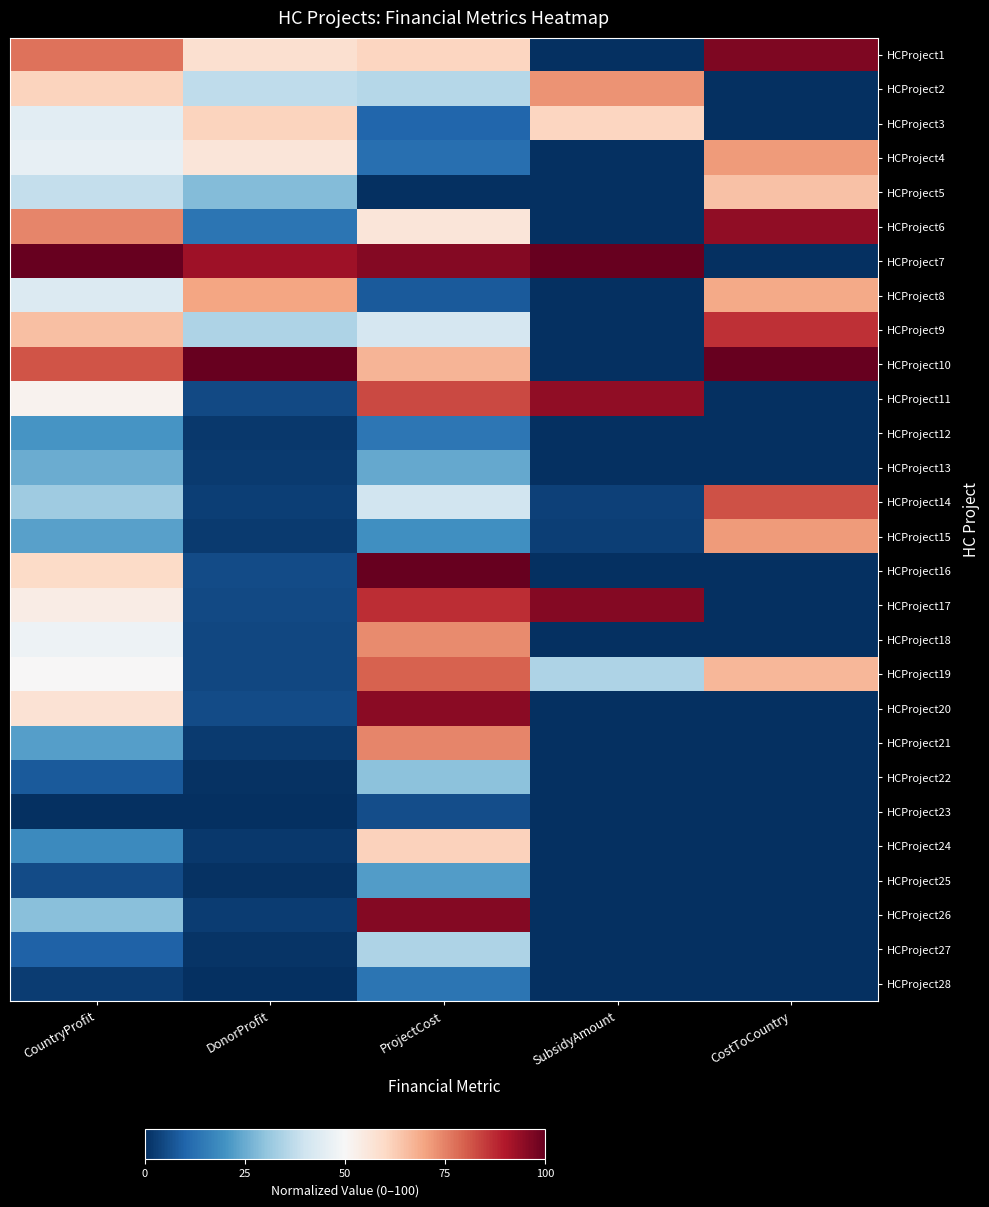

At CostToCountry, list the series in order from largest to smallest.

HCProject10, HCProject1, HCProject6, HCProject9, HCProject14, HCProject15, HCProject4, HCProject8, HCProject19, HCProject5, HCProject2, HCProject3, HCProject7, HCProject11, HCProject12, HCProject13, HCProject16, HCProject17, HCProject18, HCProject20, HCProject21, HCProject22, HCProject23, HCProject24, HCProject25, HCProject26, HCProject27, HCProject28